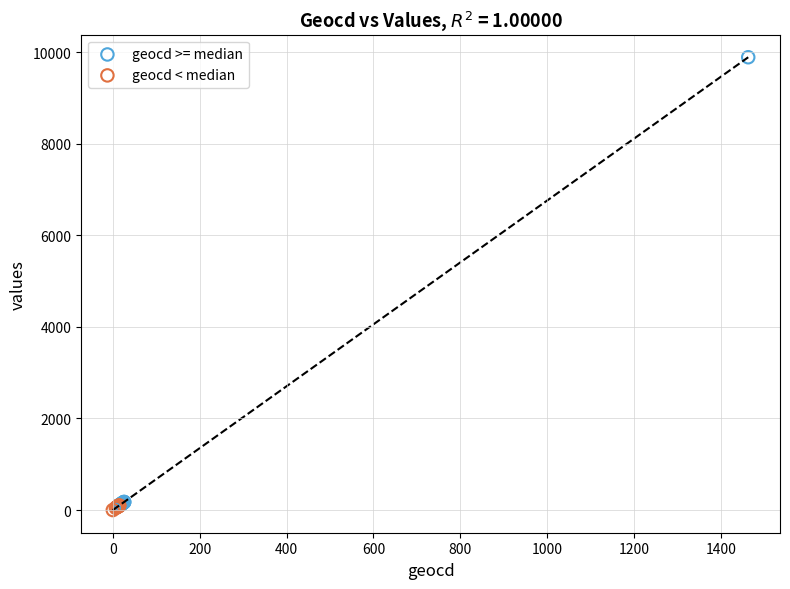

What are all the series names shown in the legend?

geocd >= median, geocd < median